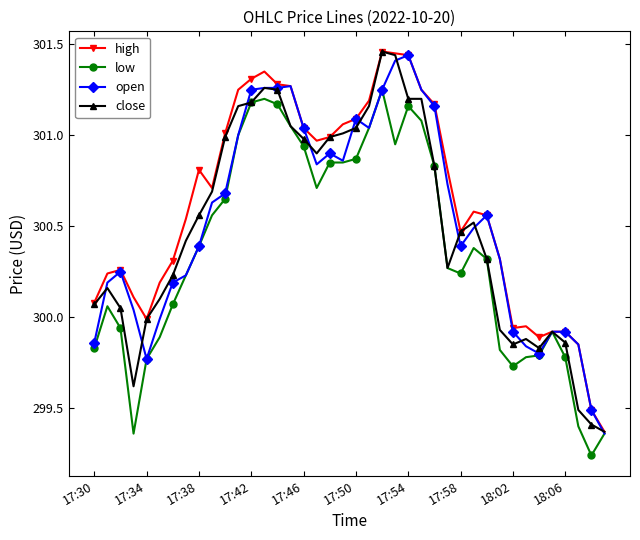

Count the number of categories in the chart.

40